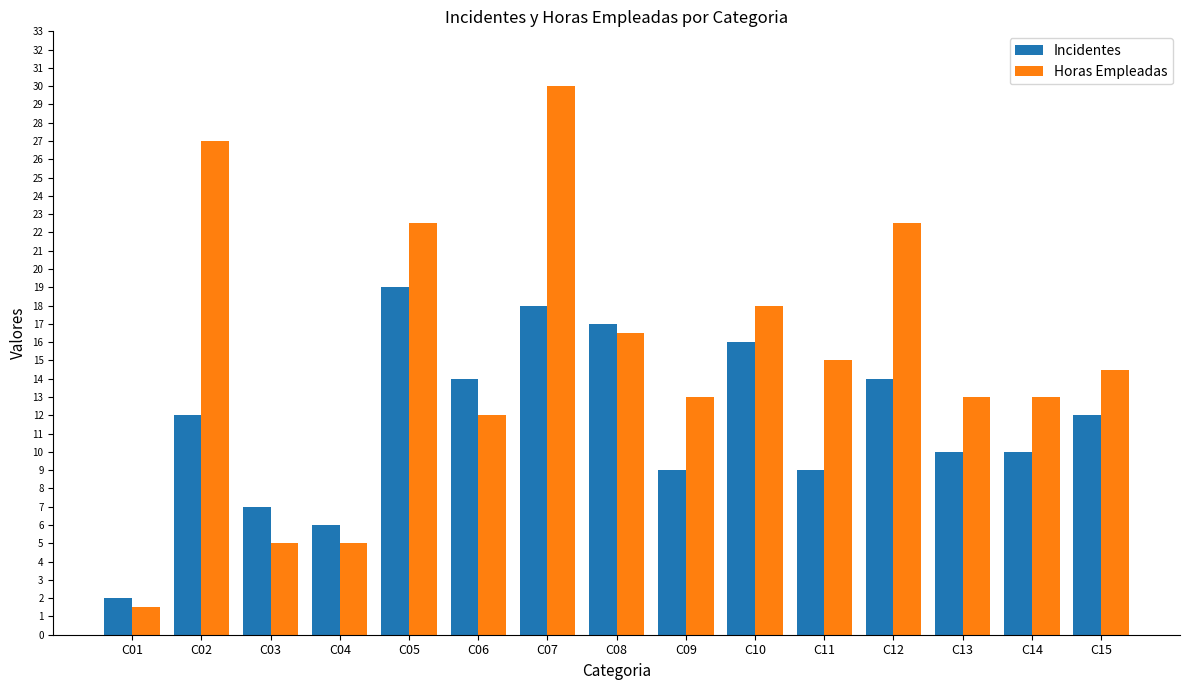

True or false: Incidentes has a value of 14.0 at C06.

True